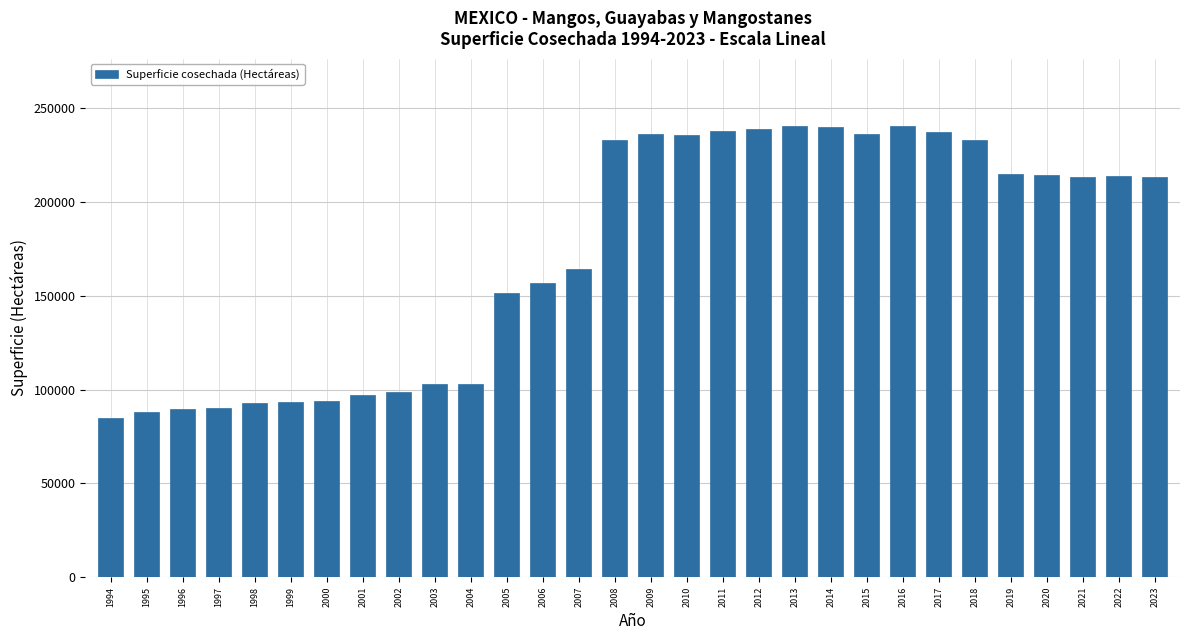

What is the ratio of the value at 1998 to the value at 2000?

1.0